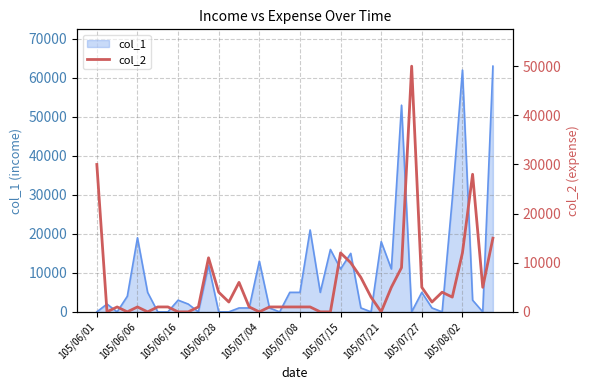

The value of col_1 at 105/06/28 is 0. True or false?

True